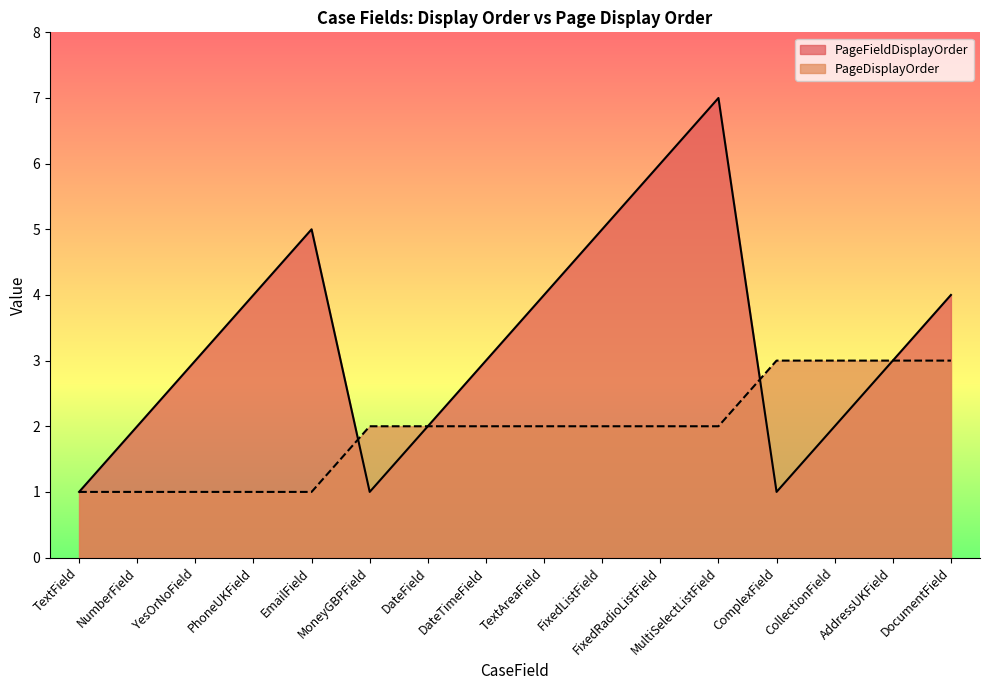

Reading left to right, transcribe all the data shown in this chart.

PageFieldDisplayOrder: TextField=1	NumberField=2	YesOrNoField=3	PhoneUKField=4	EmailField=5	MoneyGBPField=1	DateField=2	DateTimeField=3	TextAreaField=4	FixedListField=5	FixedRadioListField=6	MultiSelectListField=7	ComplexField=1	CollectionField=2	AddressUKField=3	DocumentField=4
PageDisplayOrder: TextField=1	NumberField=1	YesOrNoField=1	PhoneUKField=1	EmailField=1	MoneyGBPField=2	DateField=2	DateTimeField=2	TextAreaField=2	FixedListField=2	FixedRadioListField=2	MultiSelectListField=2	ComplexField=3	CollectionField=3	AddressUKField=3	DocumentField=3